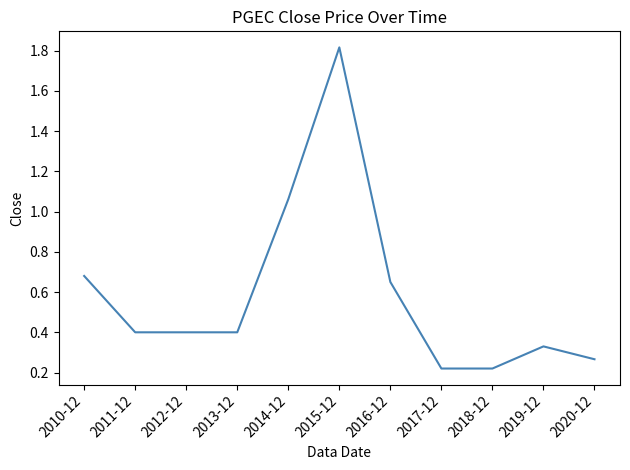

What position from the right is 2010-12?

11